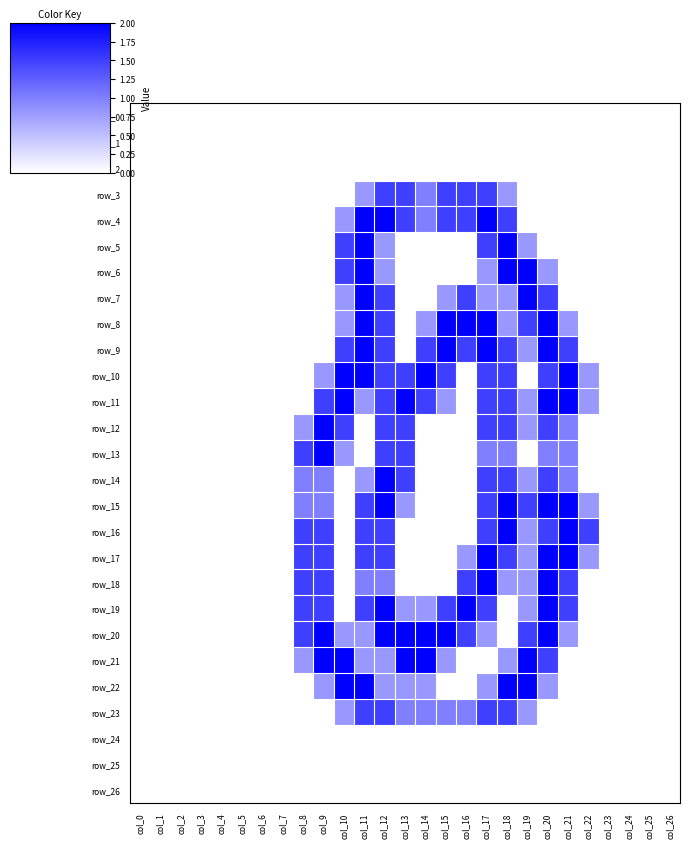

What is the average value of the row_19 series?

0.6